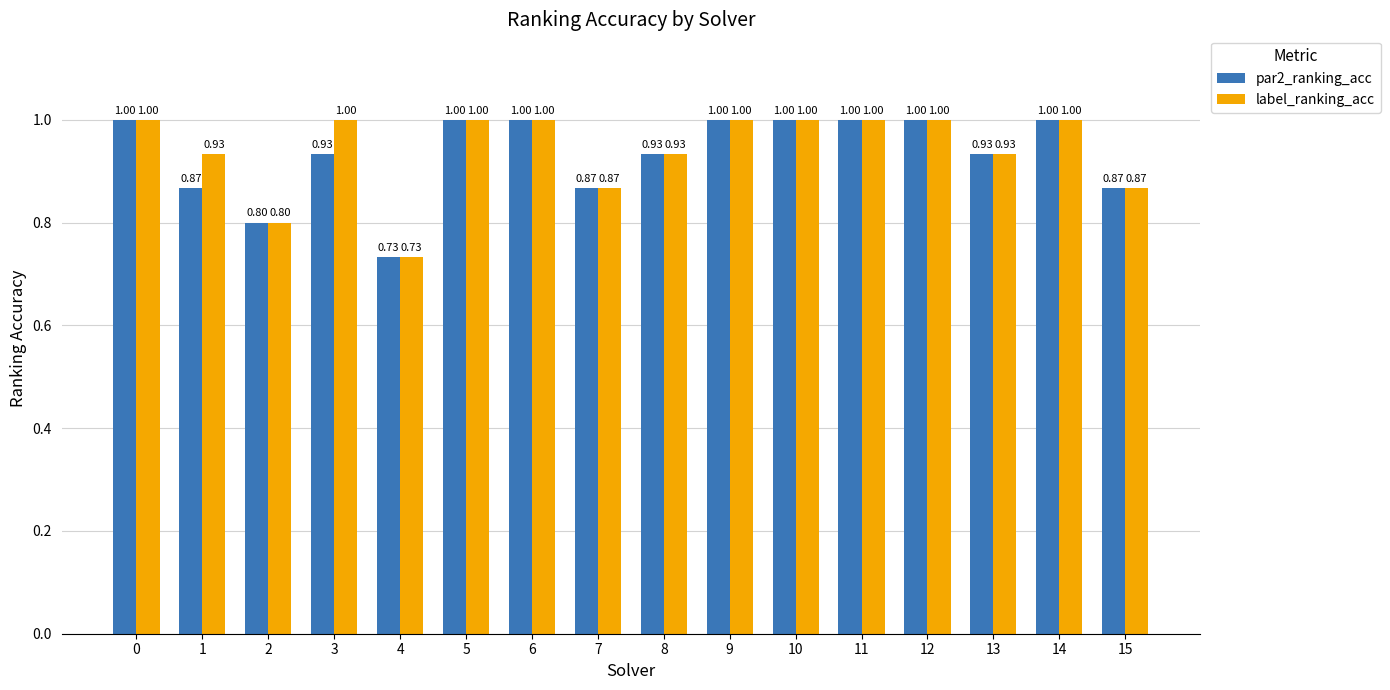

Where is label_ranking_acc nearest to the value 0?

4